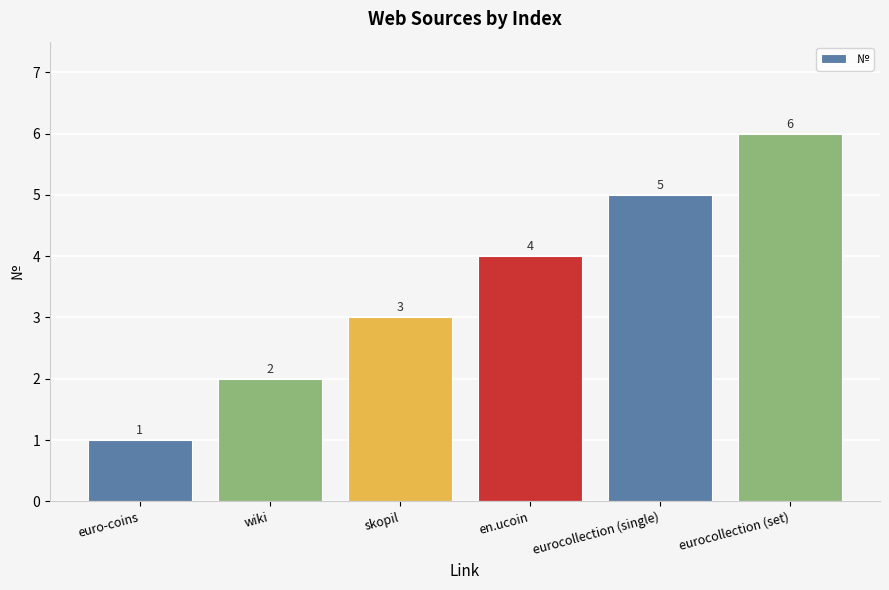

What is the maximum value shown in the chart?

6